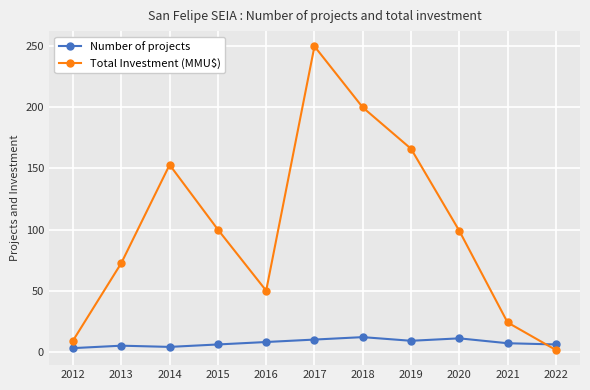

Which series has the largest total across all categories?

Total Investment (MMU$)